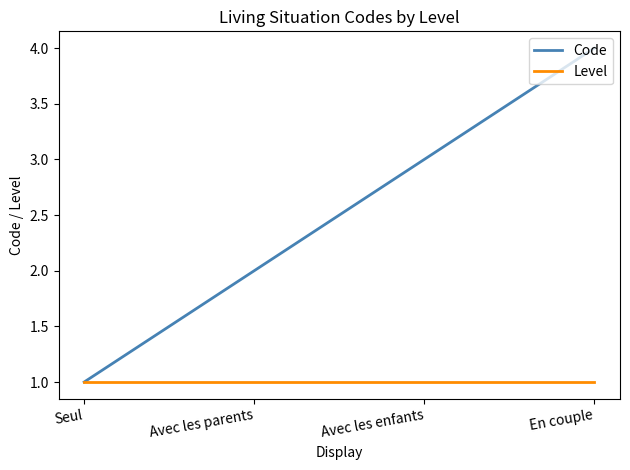

The Level series shows 2 at Avec les parents. True or false?

False